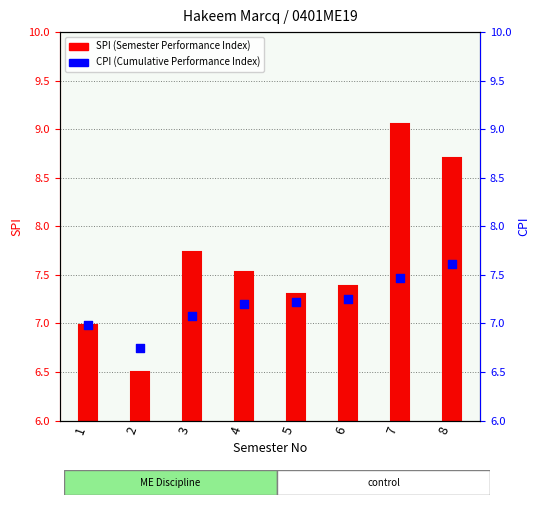

Approximately how many times larger is the value at 4 compared to 2?

1.1